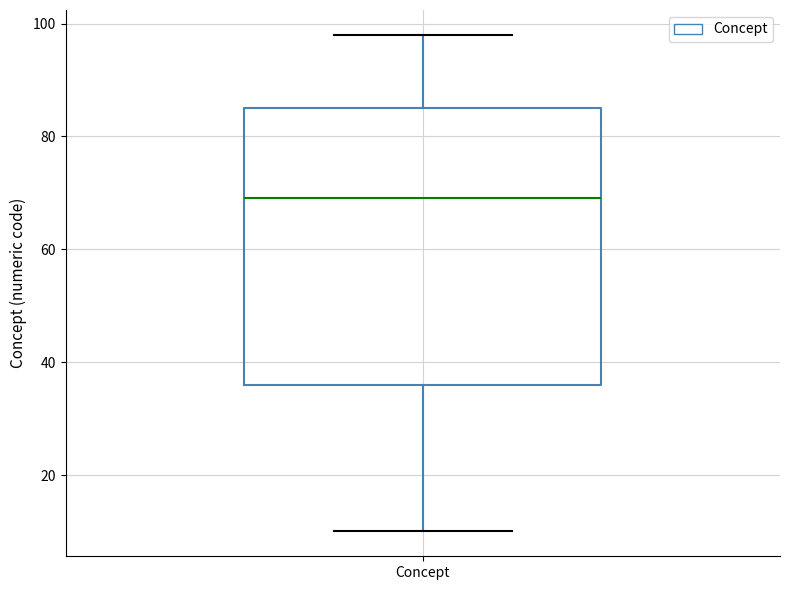

Where is the lower edge of the box for Concept on the y-axis? The values are not printed on the chart, so give them approximately, as read against the axis.

36